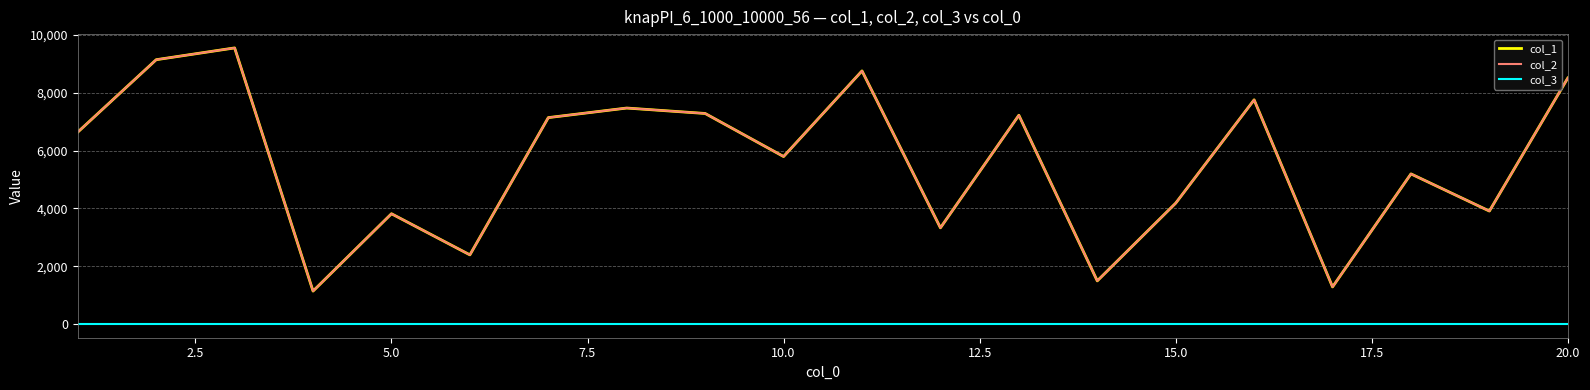

How many interior local valleys does the col_2 series have?

7